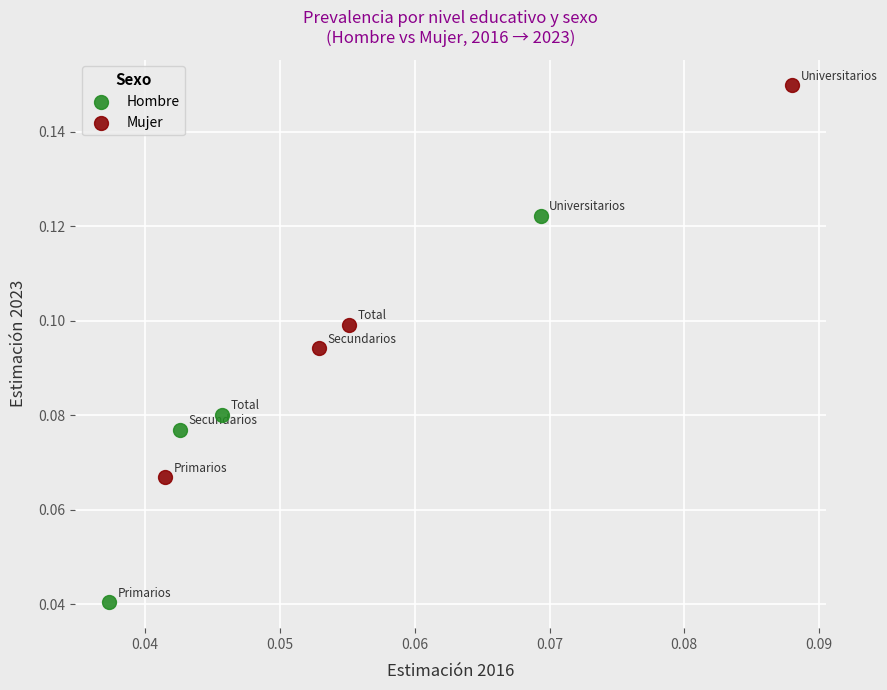

Which series has the widest spread of Y values?

Mujer